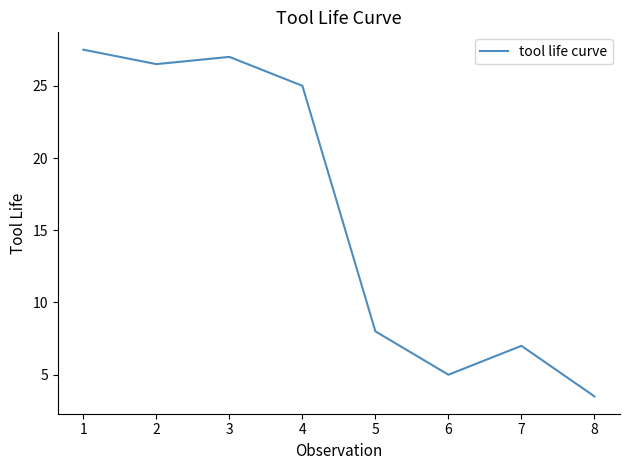

What value does the data have at 6?

5.0